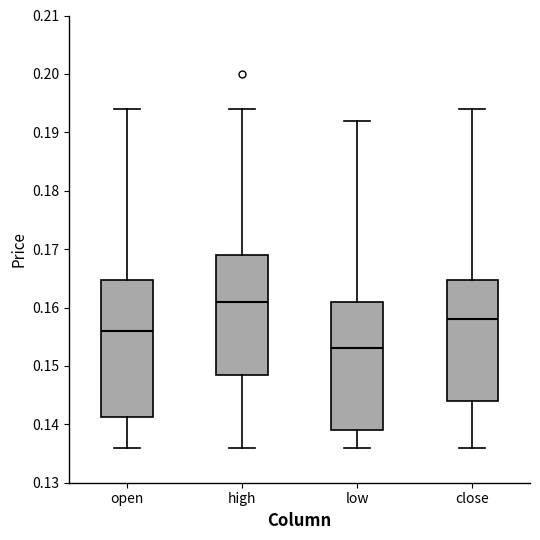

Where does the upper whisker of the box for close end on the y-axis? The values are not printed on the chart, so give them approximately, as read against the axis.

0.194